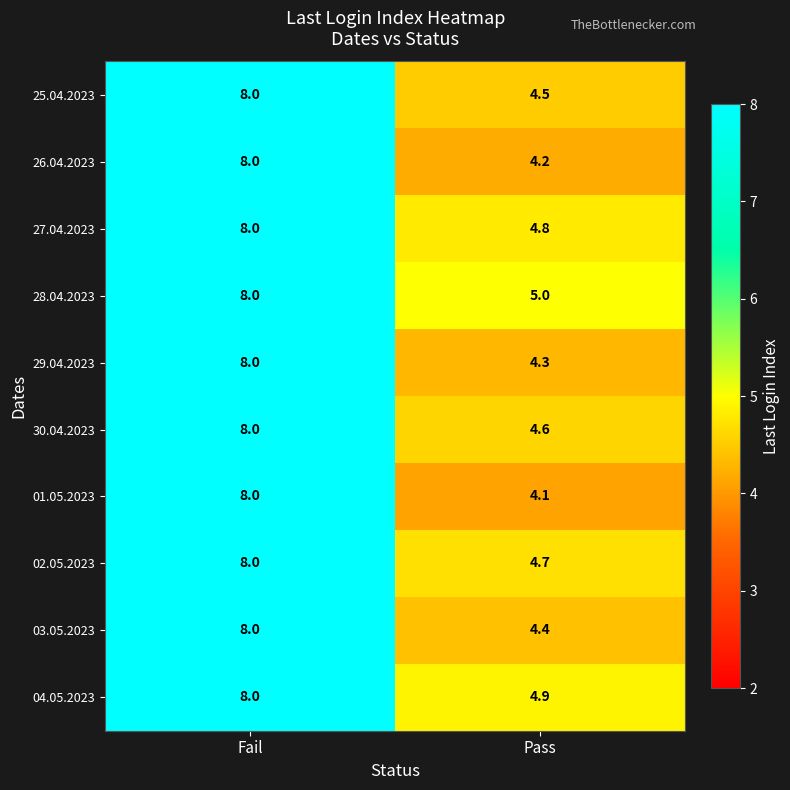

Read the 02.05.2023 value at Pass.

4.7